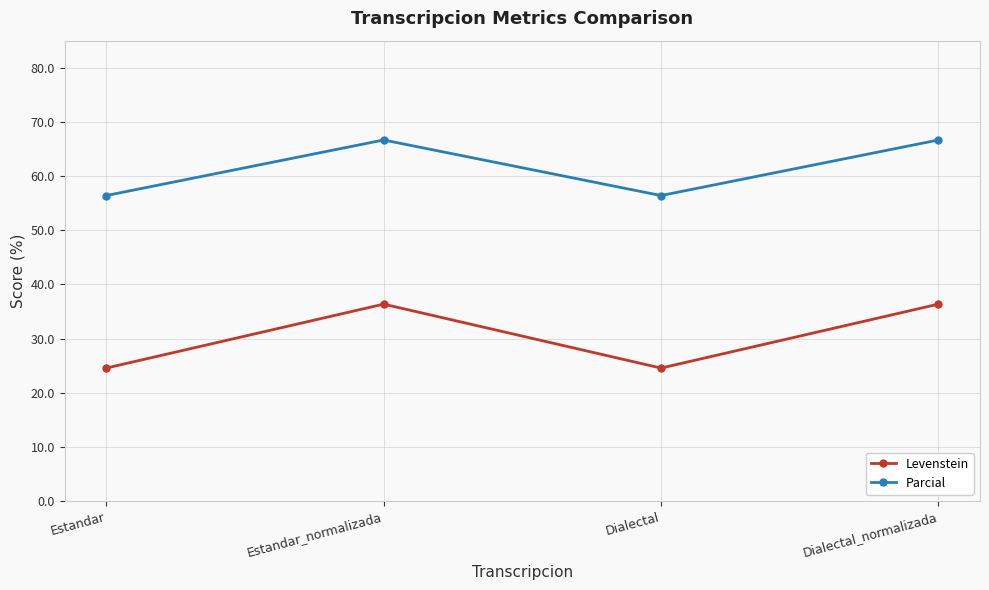

Reading left to right, extract all data points from this chart.

Levenstein: 24.6	36.4	24.6	36.4
Parcial: 56.4	66.7	56.4	66.7